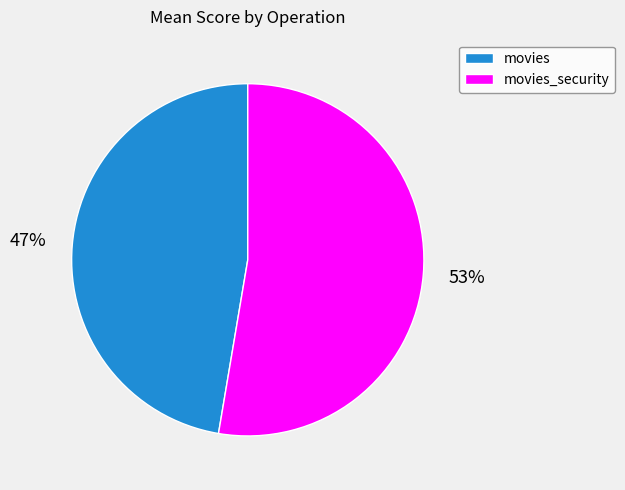

The movies slice represents 47% of the pie. True or false?

True